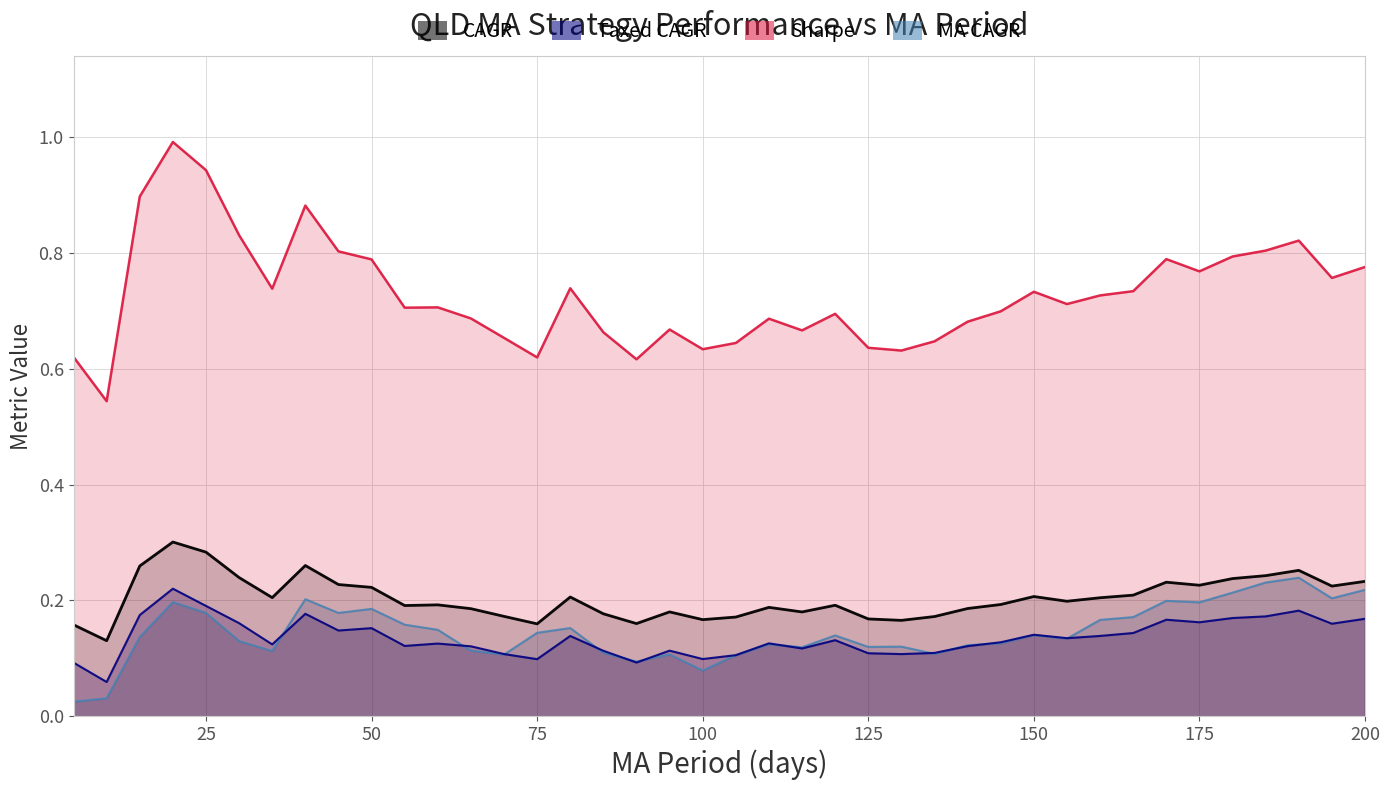

Where is MA CAGR nearest to the value 0?

5